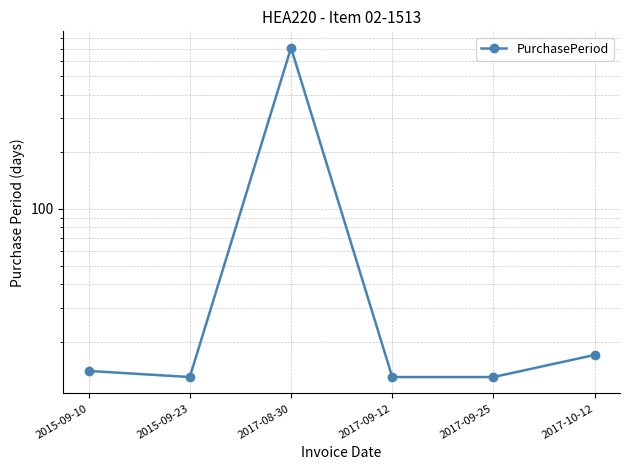

At which category does the chart reach its peak across all series?

2017-08-30